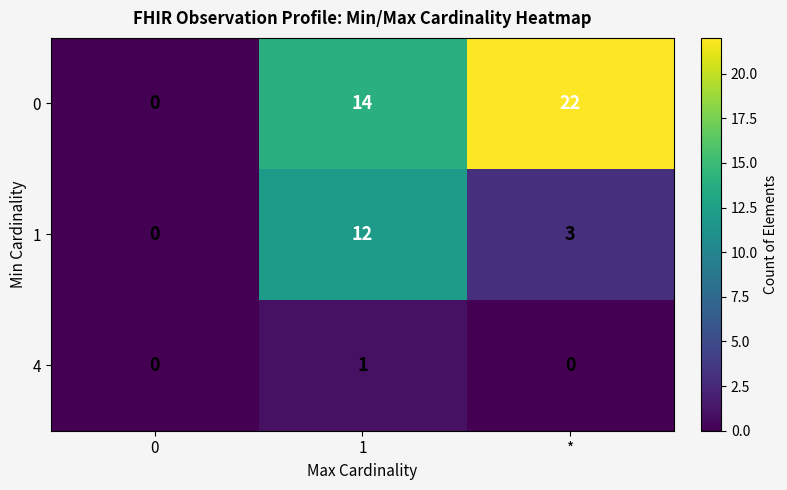

Which series has the widest spread of values?

0